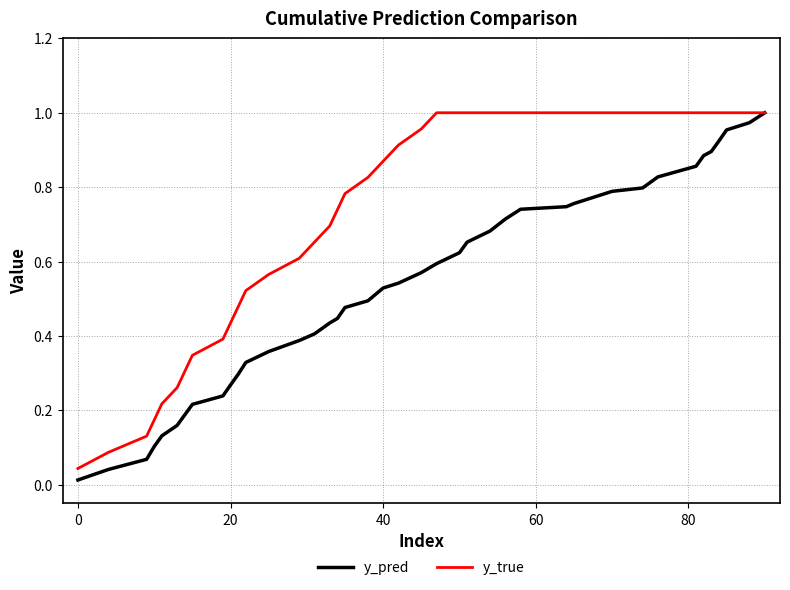

Rank the series by their average value, from lowest to highest.

y_pred, y_true